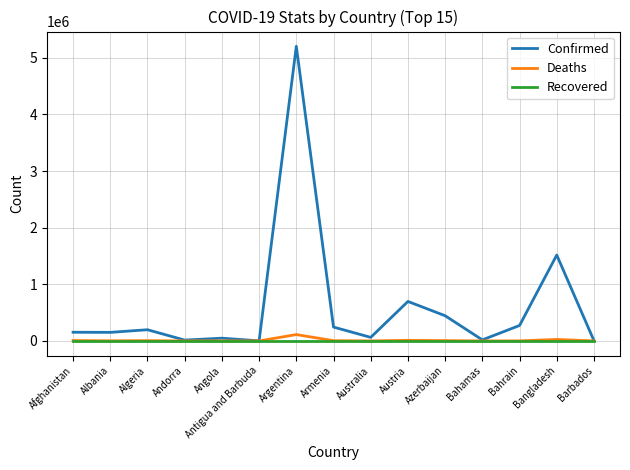

What is the sum of all Confirmed values?

9037857